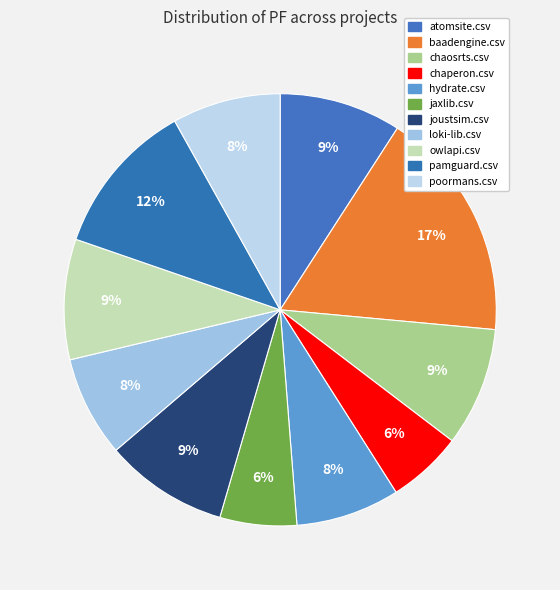

To the nearest percent, what percentage of the pie is atomsite.csv?

9%